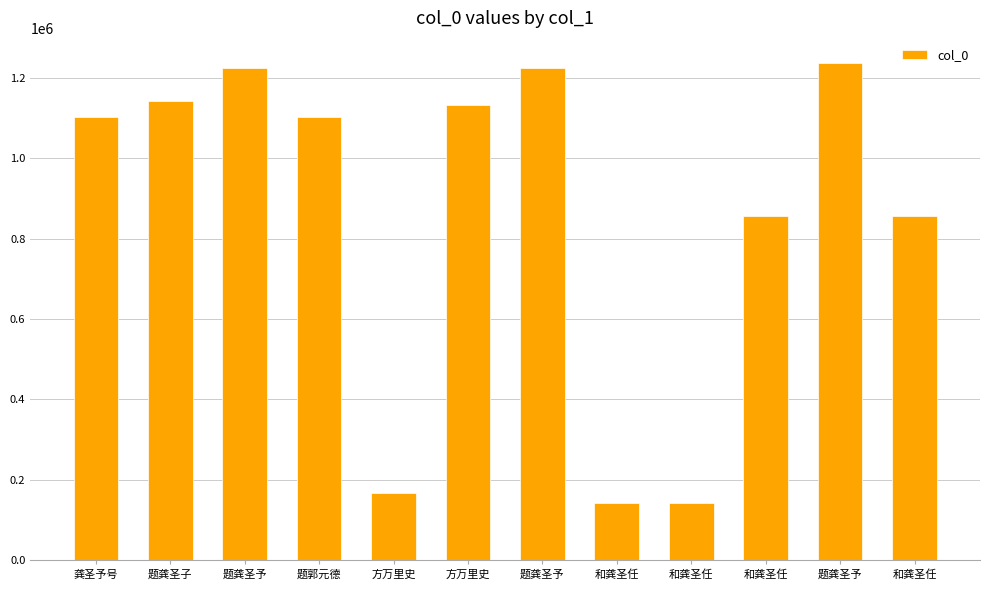

What is the label of the 1st bar from the left?

龚圣予号